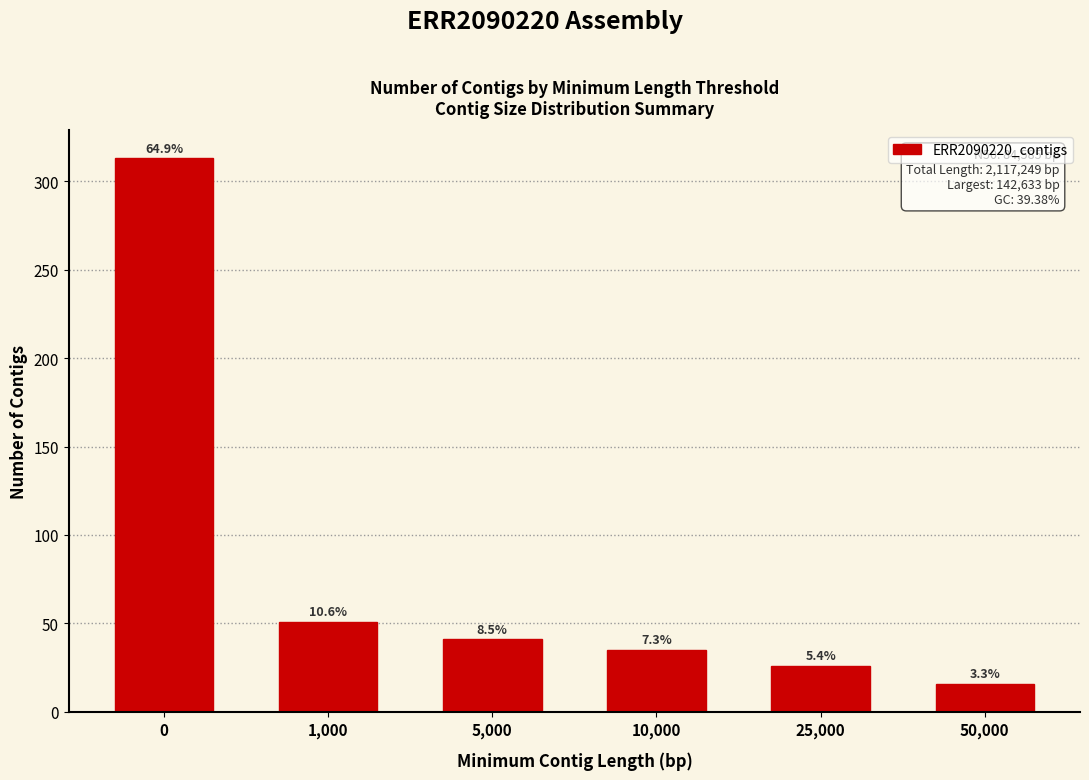

Are the bars horizontal?

No